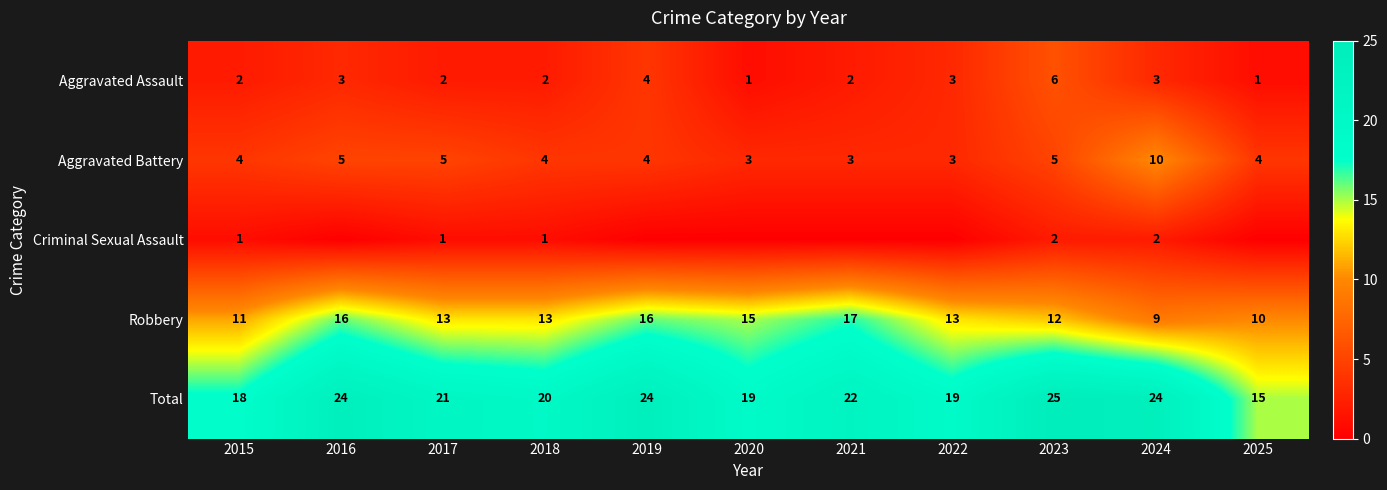

At which label is Criminal Sexual Assault closest to 1?

2015